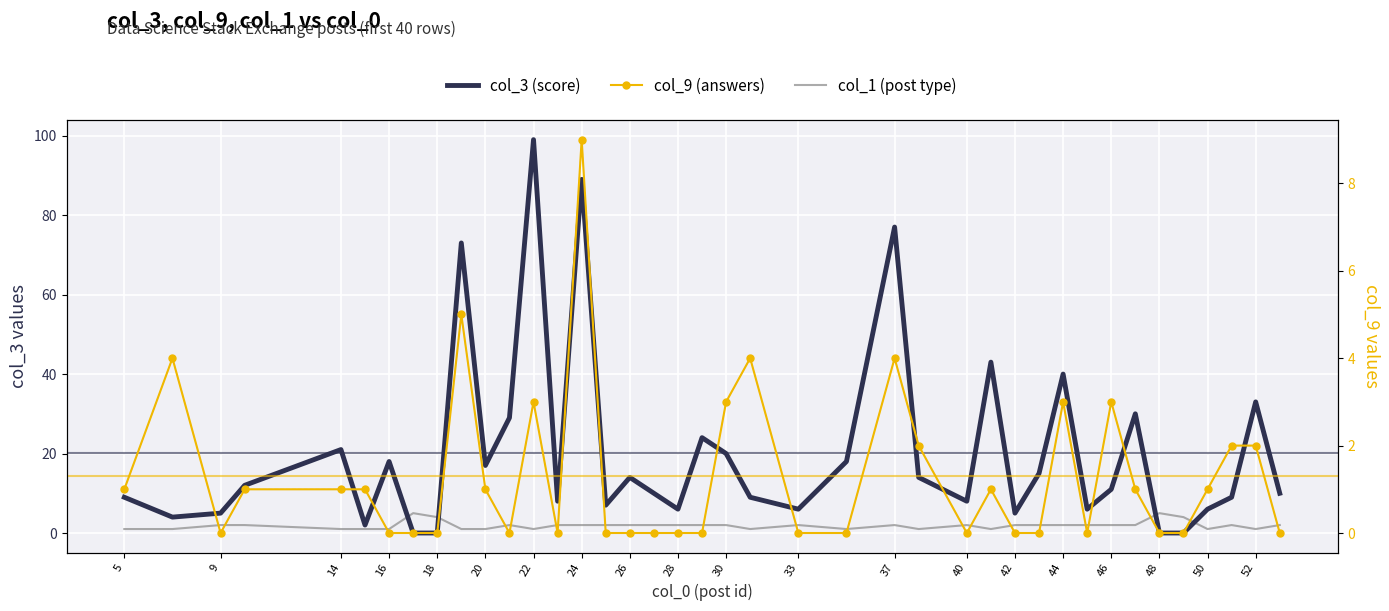

How many values in the col_1 (post type) series exceed 2?

4